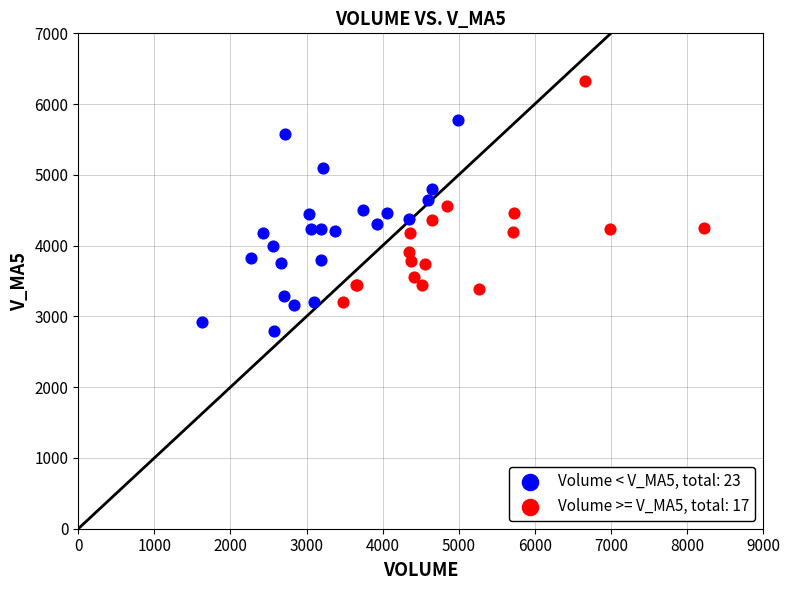

Which series reaches the maximum Y coordinate?

Volume >= V_MA5, total: 17